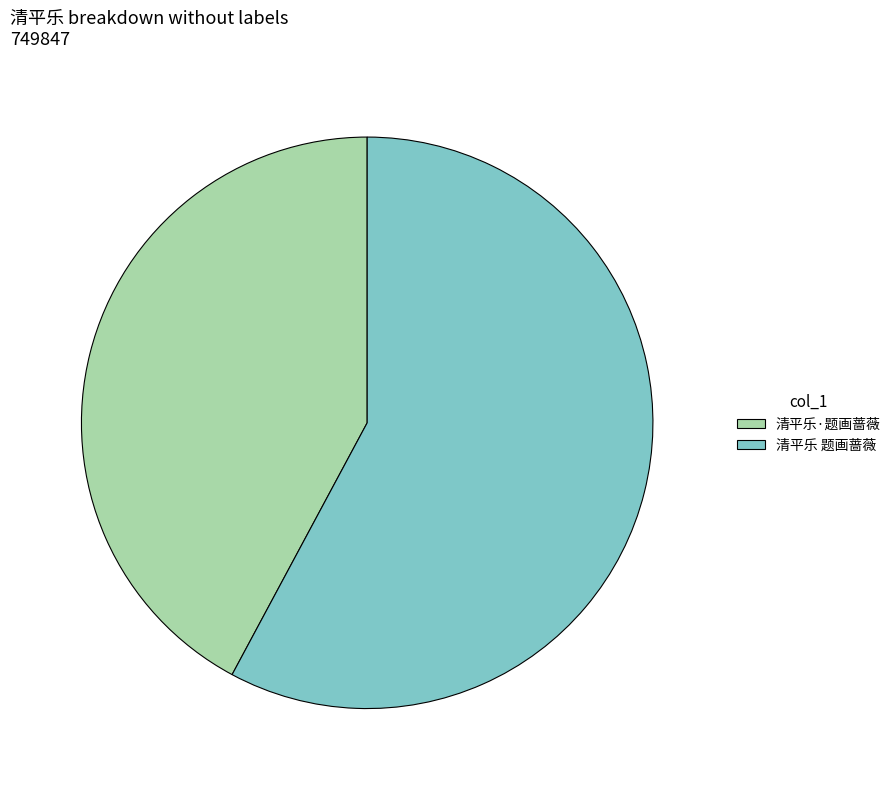

Which slice is the smallest?

清平乐·题画蔷薇